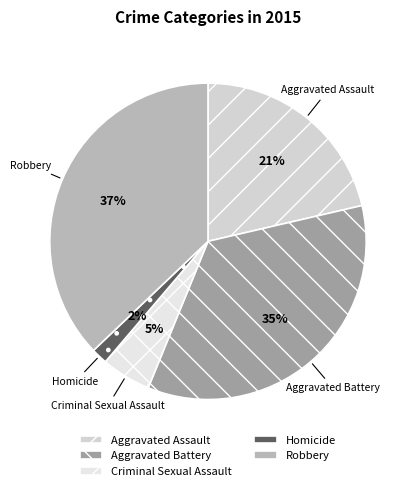

Combined, do Homicide and Robbery account for over 50%?

No